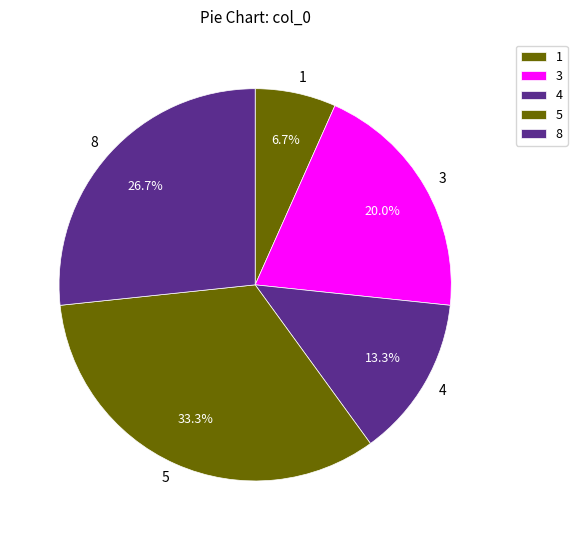

What is the ratio of the value at 5 to the value at 1?

5.0